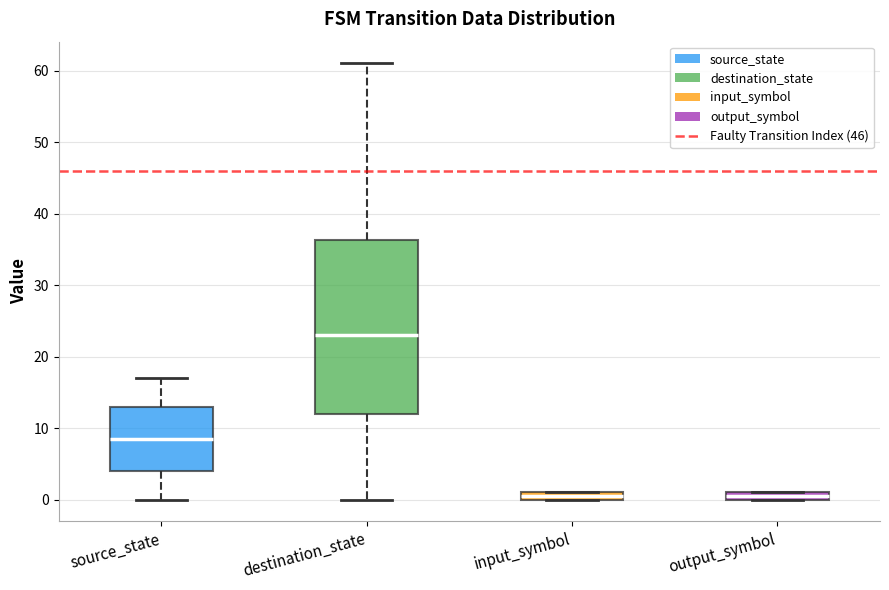

Where is the lower edge of the box for source_state on the y-axis? The values are not printed on the chart, so give them approximately, as read against the axis.

4